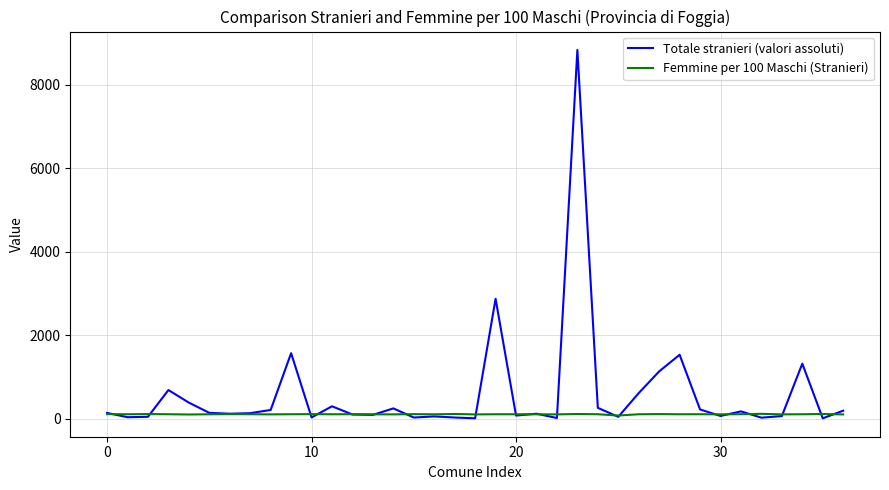

What is the maximum value shown in the chart?

8839.0